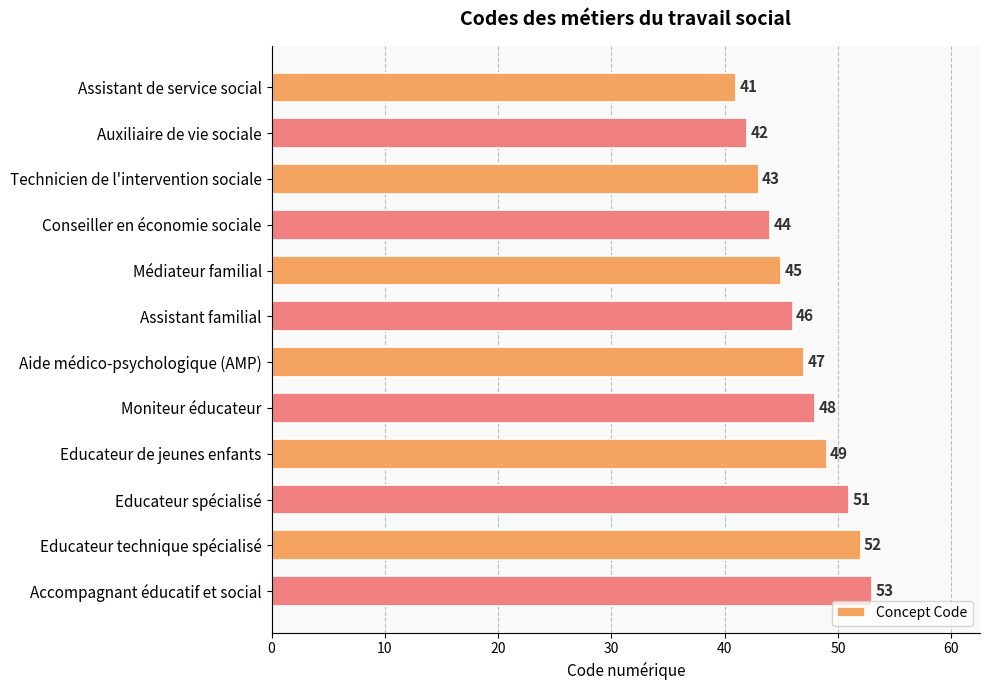

True or false: the data shows 28 at Moniteur éducateur.

False